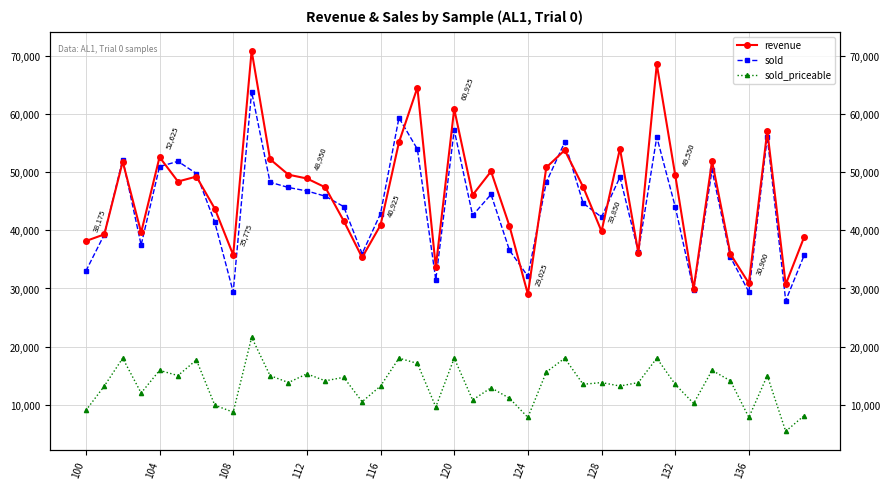

Reading left to right, list all the values displayed in this chart.

revenue: 38175	39325	51850	39650	52625	48425	49275	43750	35775	70950	52275	49600	48950	47425	41650	35350	40925	55175	64600	33700	60925	46100	50175	40775	29025	50850	53825	47500	39850	54100	36100	68625	49550	29925	51950	35925	30900	57125	30700	38850
sold: 33000	39300	52200	37500	51000	51900	49800	41400	29400	63900	48300	47400	46800	45900	44100	36000	42900	59400	54000	31500	57300	42600	46200	36600	32100	48300	55200	44700	42300	49200	36300	56100	44100	29700	50400	35400	29400	56100	27900	35700
sold_priceable: 9000	13200	18000	12000	15900	15000	17700	9900	8700	21600	15000	13800	15300	14100	14700	10500	13200	18000	17100	9600	18000	10800	12900	11100	7800	15600	18000	13500	13800	13200	13800	18000	13500	10200	15900	14100	7800	15000	5400	8100